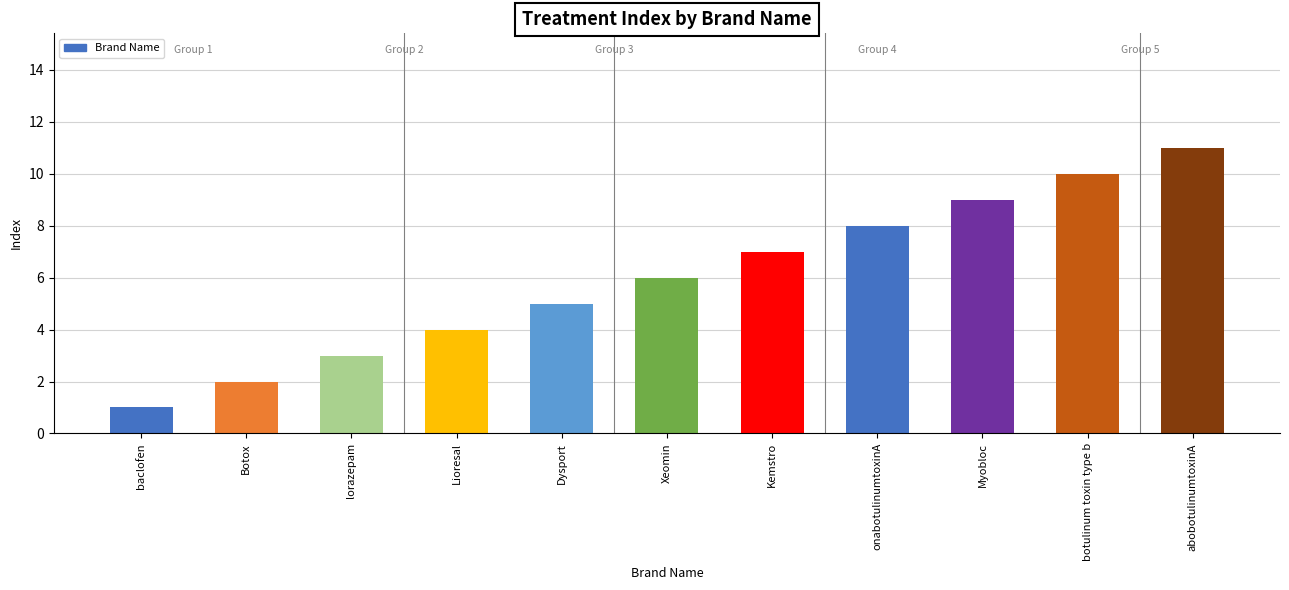

Rank the categories by value from highest to lowest.

abobotulinumtoxinA, botulinum toxin type b, Myobloc, onabotulinumtoxinA, Kemstro, Xeomin, Dysport, Lioresal, lorazepam, Botox, baclofen